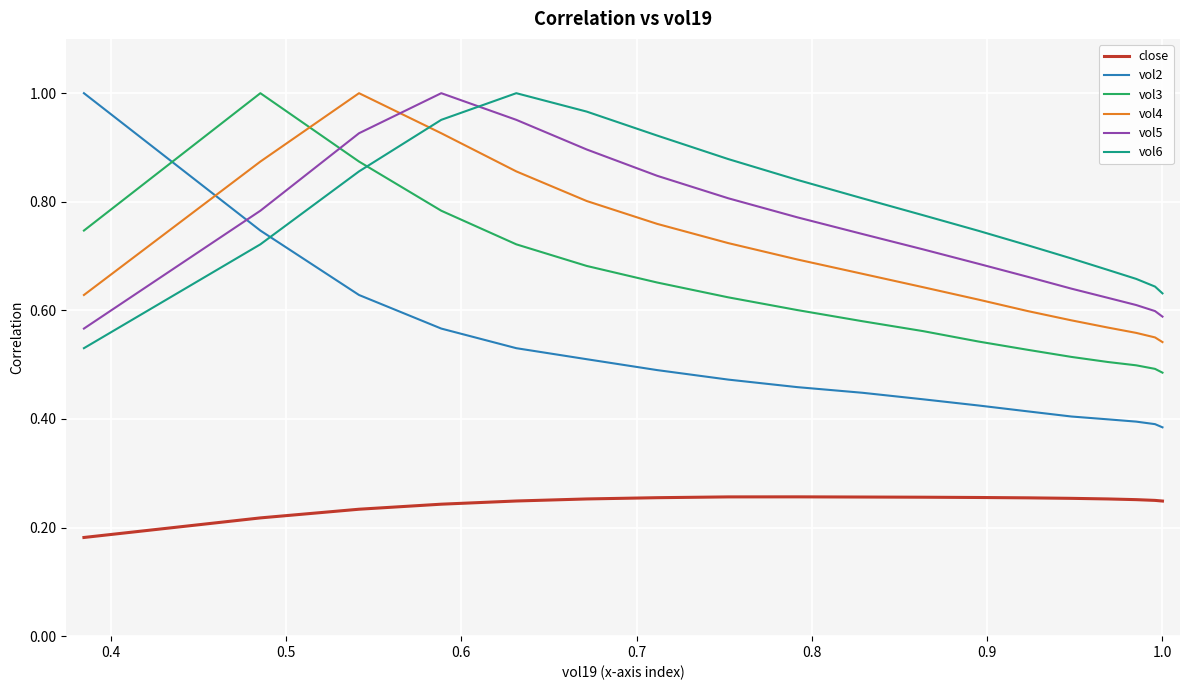

True or false: vol6 and close cross at least once.

False